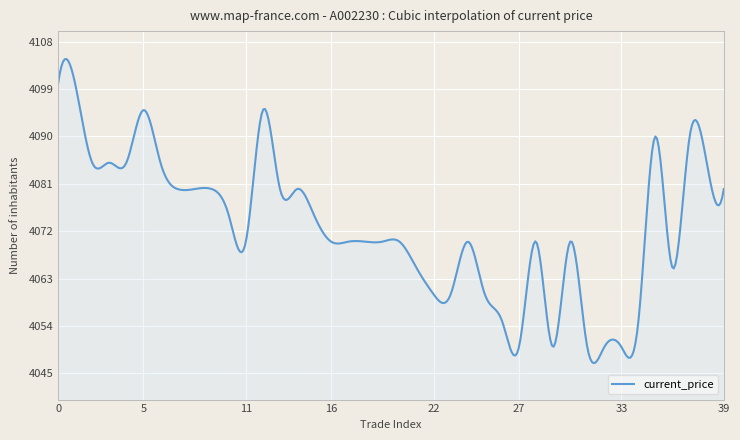

What is the difference between the maximum and second lowest values?

57.7